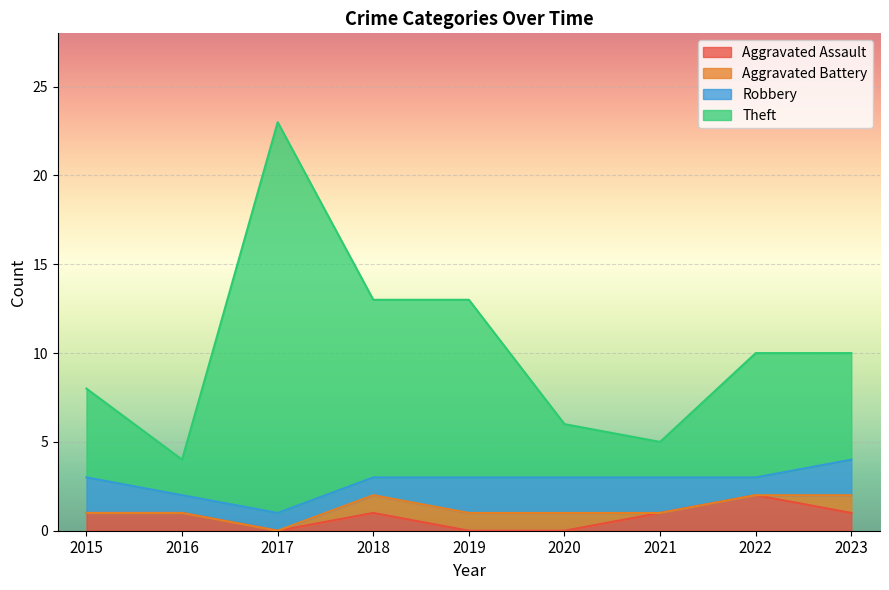

How many data points does each series have?

9